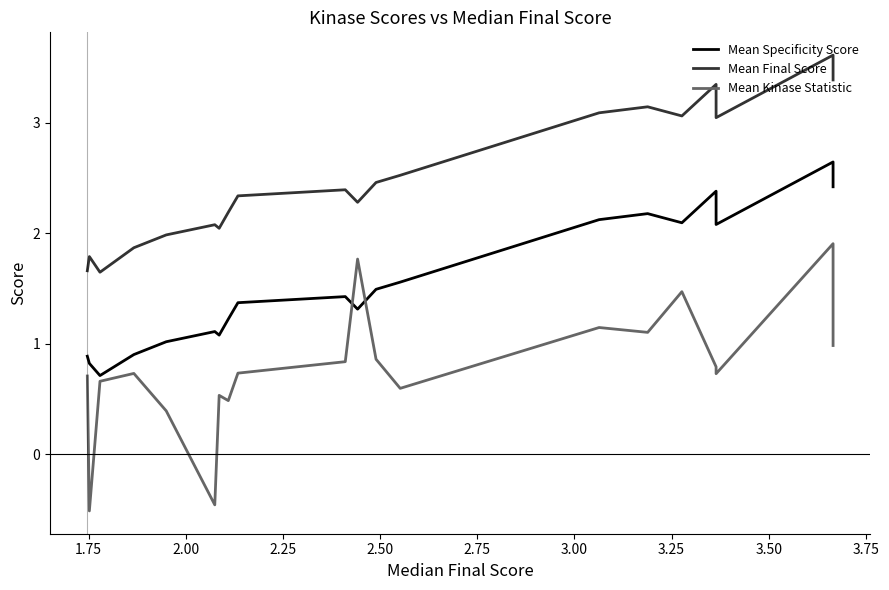

True or false: Mean Final Score and Mean Specificity Score cross at least once.

False